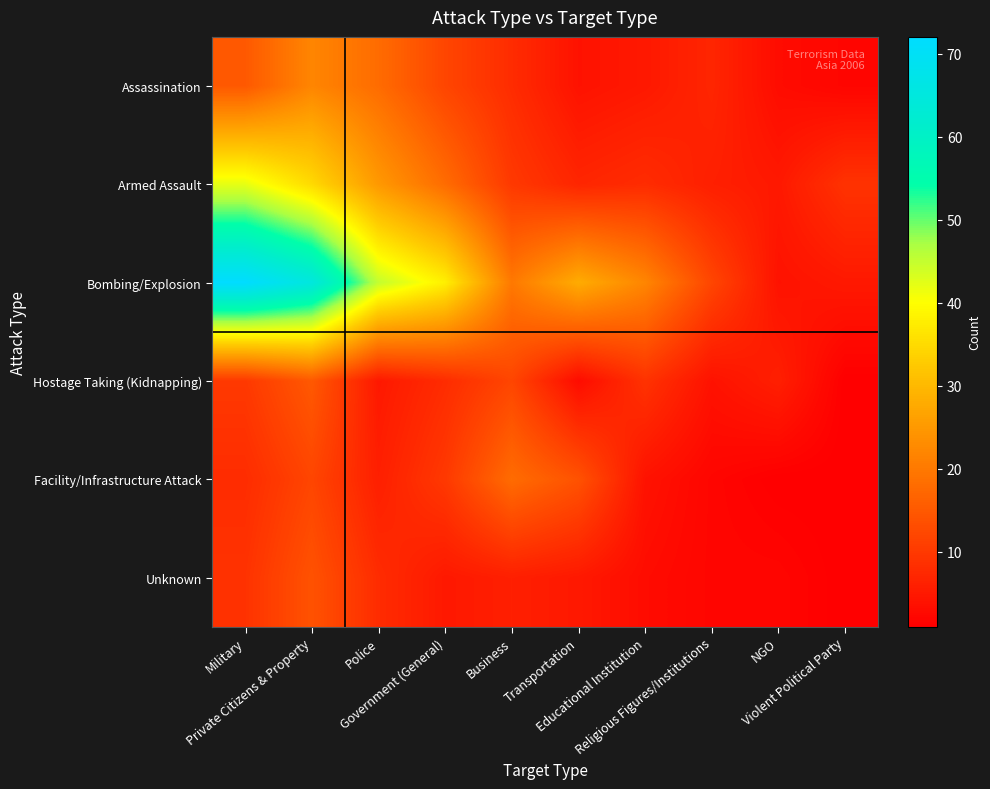

What is the greatest value displayed?

72